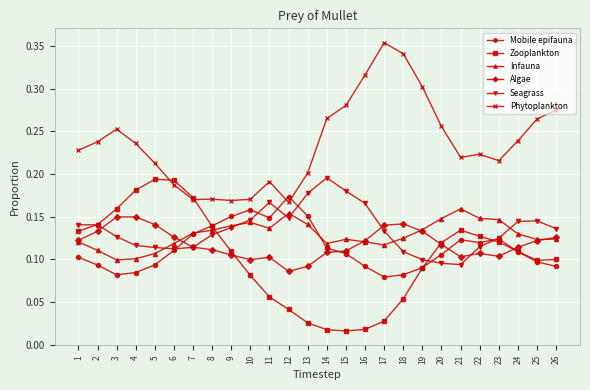

True or false: Seagrass and Phytoplankton intersect in this chart.

False